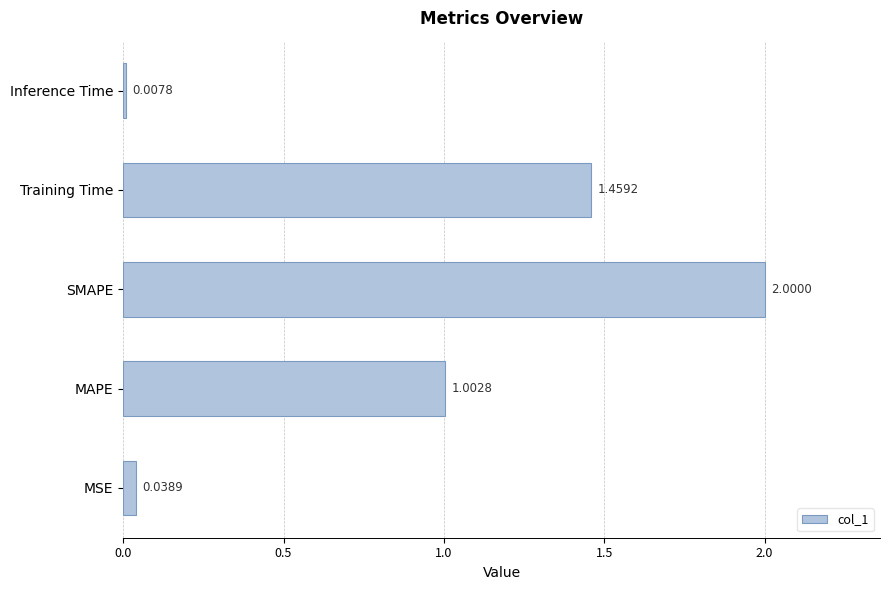

What is the maximum value shown in the chart?

2.0